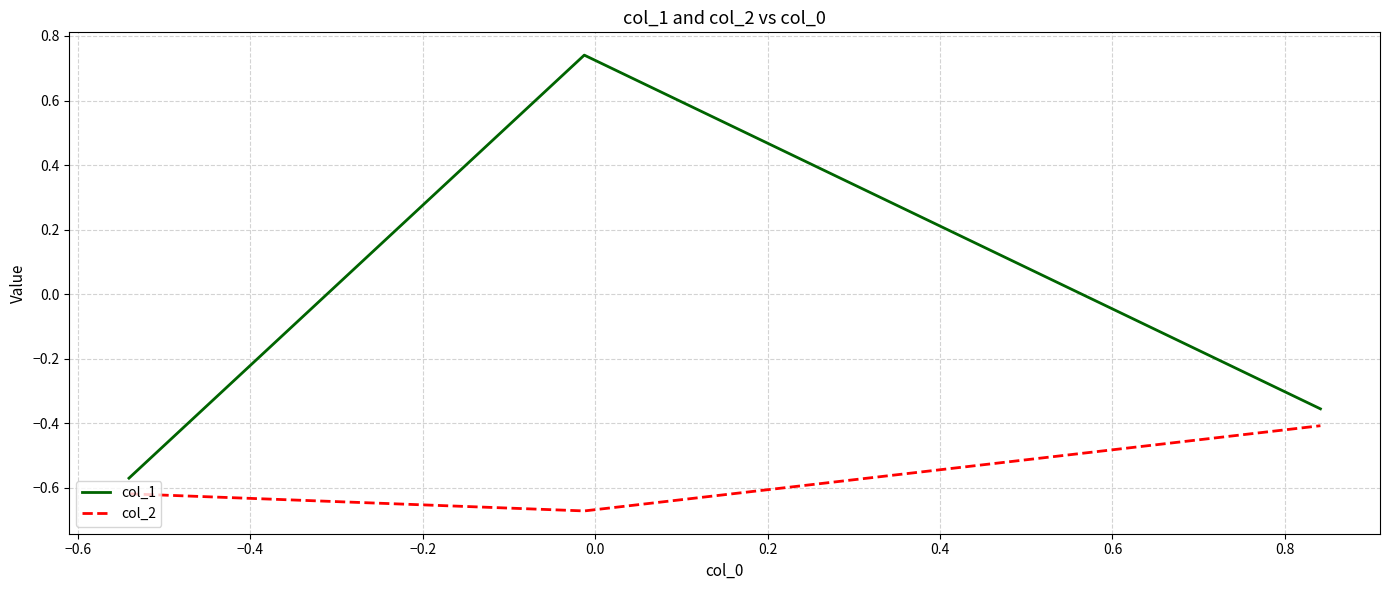

List the series in order of their overall mean, lowest first.

col_2, col_1